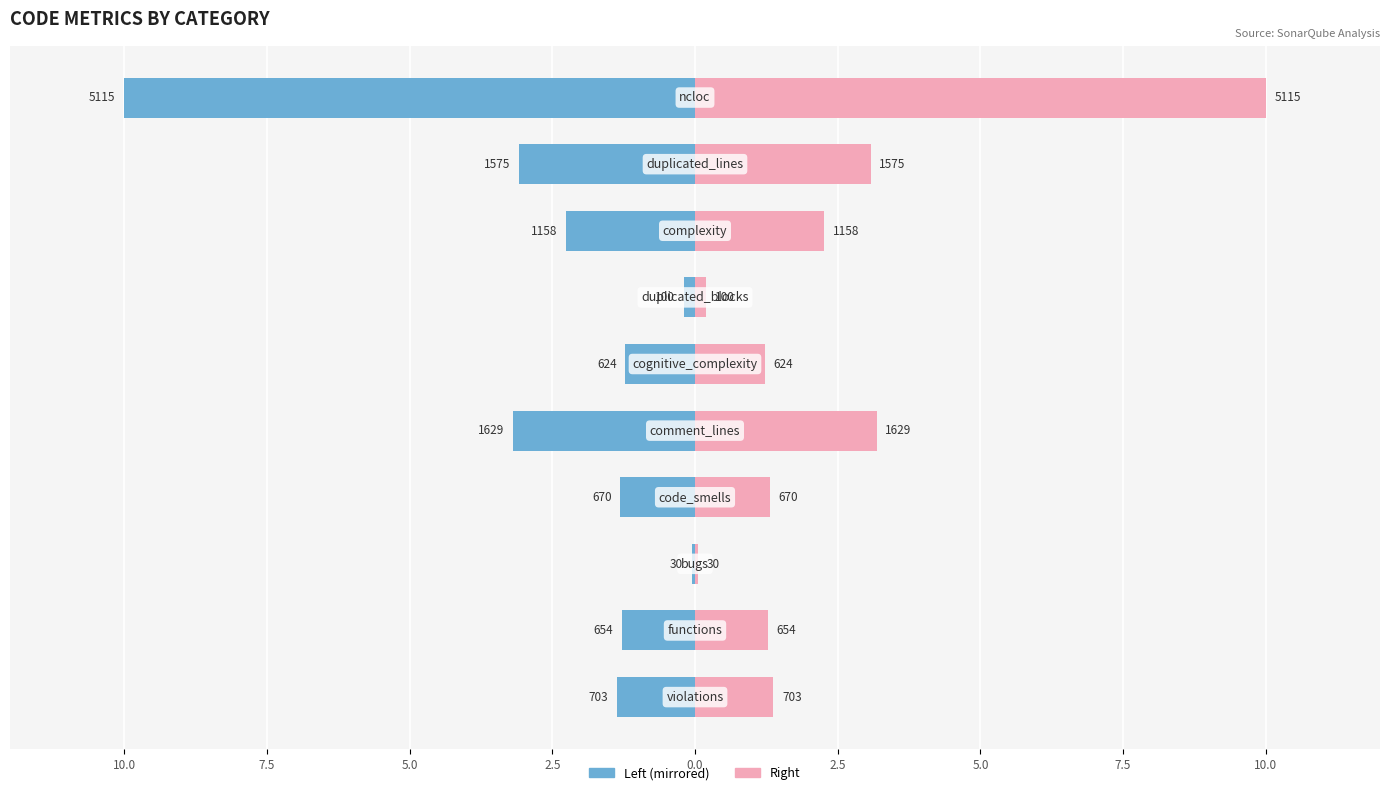

The value (left) series shows -5.3 at 10.0. True or false?

False